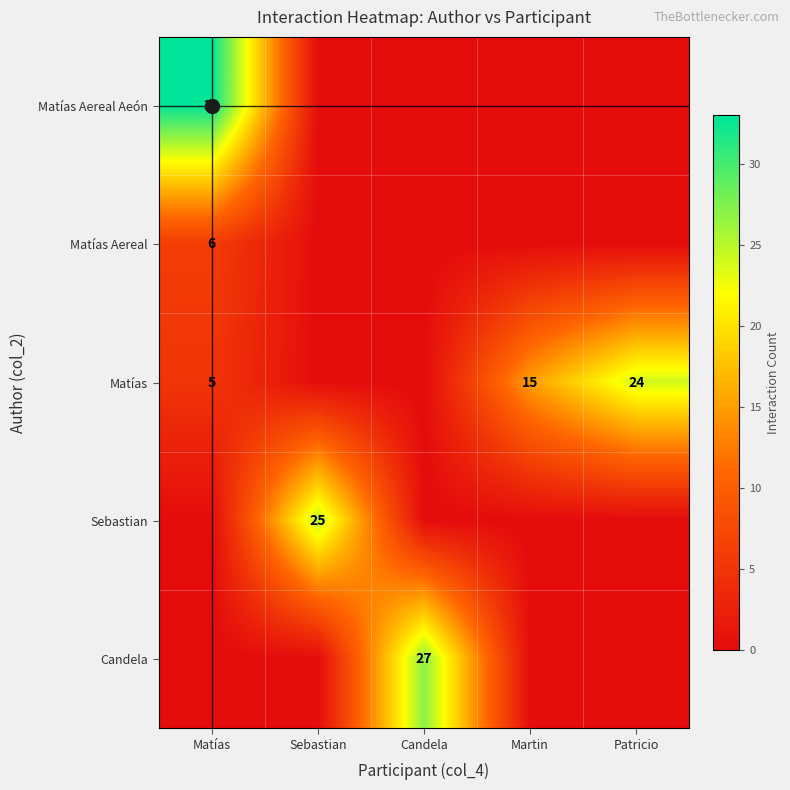

True or false: Candela has a value of 17 at Patricio.

False